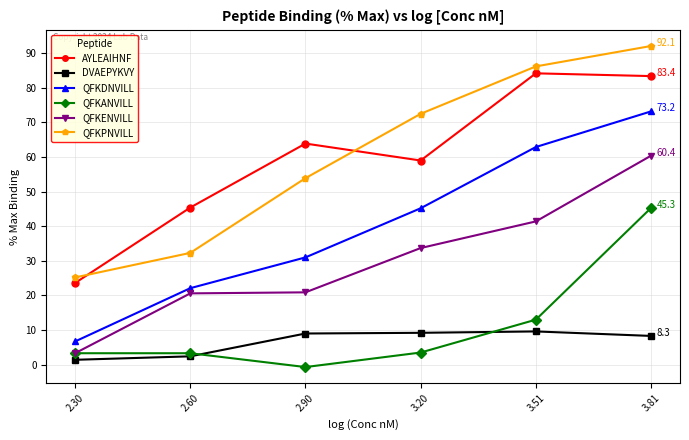

What is the sum of the QFKDNVILL values at 3.81 and 3.20?

118.4